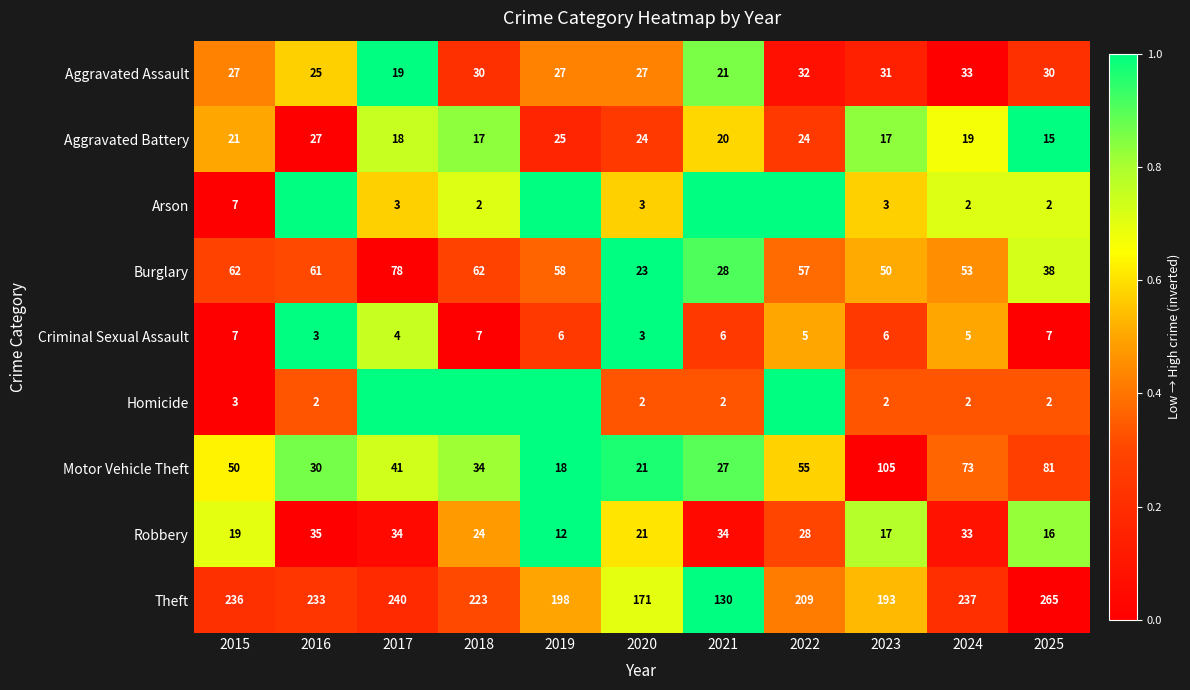

Where is Theft nearest to the value 197?

2019